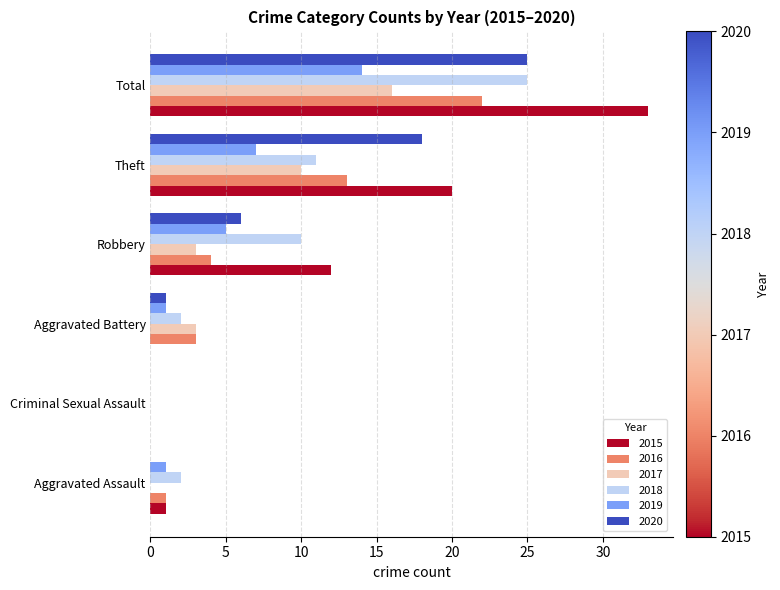

Which category has the highest value in the 2016 series?

Total